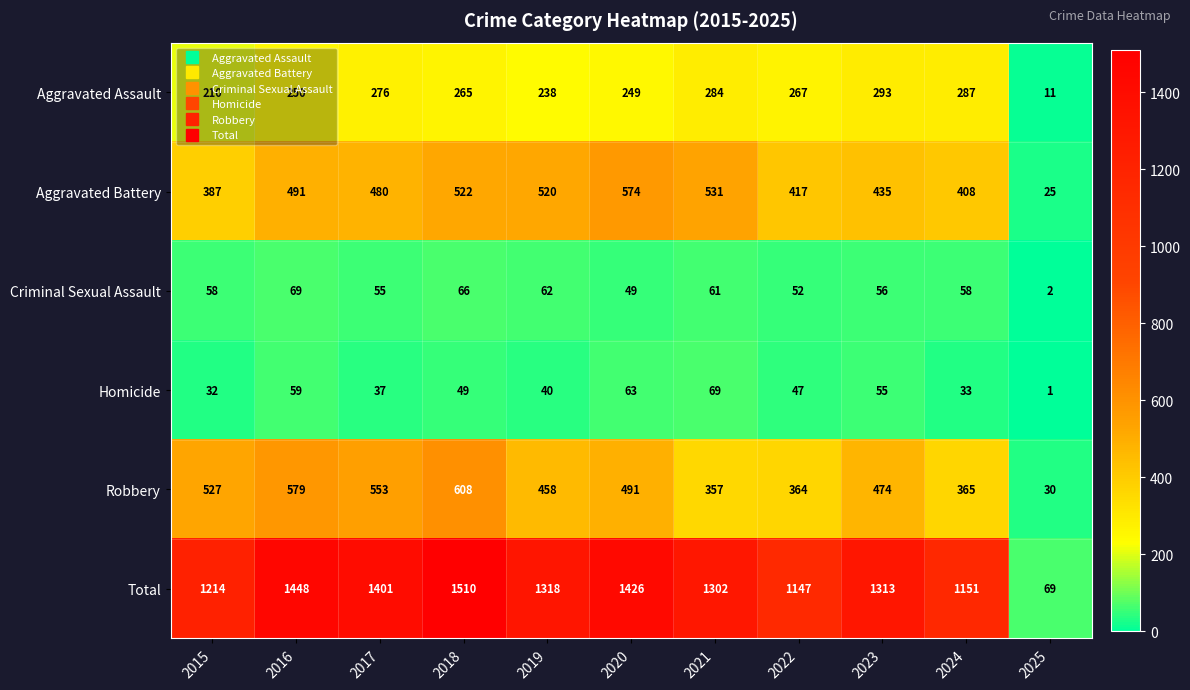

What is the maximum value shown in the chart?

1510